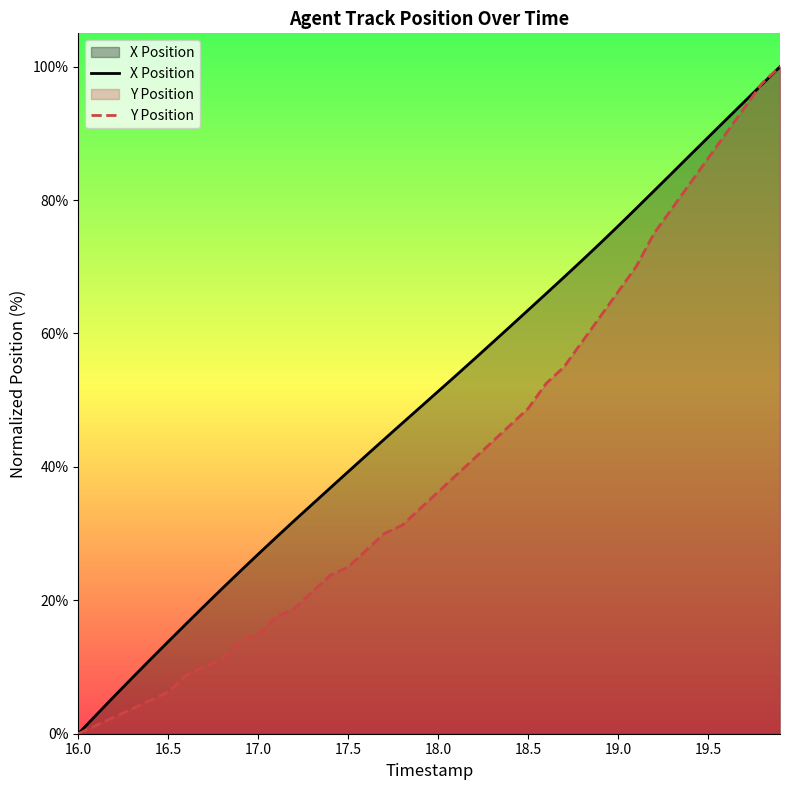

Between 16.0 and 17.0, which series saw the biggest shift?

X Position